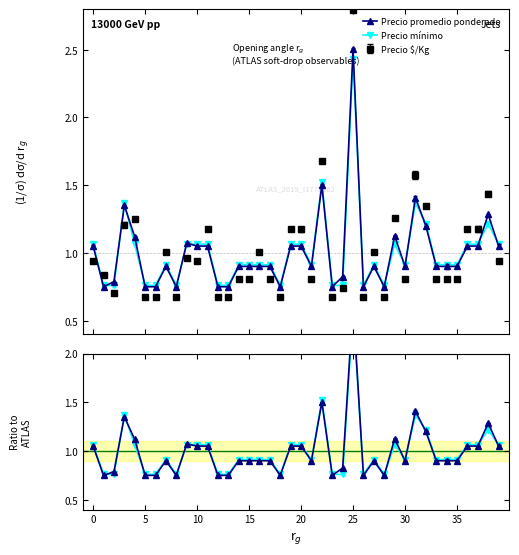

Reading right to left, extract all data points from this chart.

Precio promedio ponderado: 1.1	1.3	1.1	1.1	0.9	0.9	0.9	1.2	1.4	0.9	1.1	0.8	0.9	0.8	2.5	0.8	0.8	1.5	0.9	1.1	1.1	0.8	0.9	0.9	0.9	0.9	0.8	0.8	1.1	1.1	1.1	0.8	0.9	0.8	0.8	1.1	1.4	0.8	0.8	1.1
Precio mínimo: 1.1	1.2	1.1	1.1	0.9	0.9	0.9	1.2	1.4	0.9	1.1	0.8	0.9	0.8	2.4	0.8	0.8	1.5	0.9	1.1	1.1	0.8	0.9	0.9	0.9	0.9	0.8	0.8	1.1	1.1	1.1	0.8	0.9	0.8	0.8	1.1	1.4	0.8	0.8	1.1